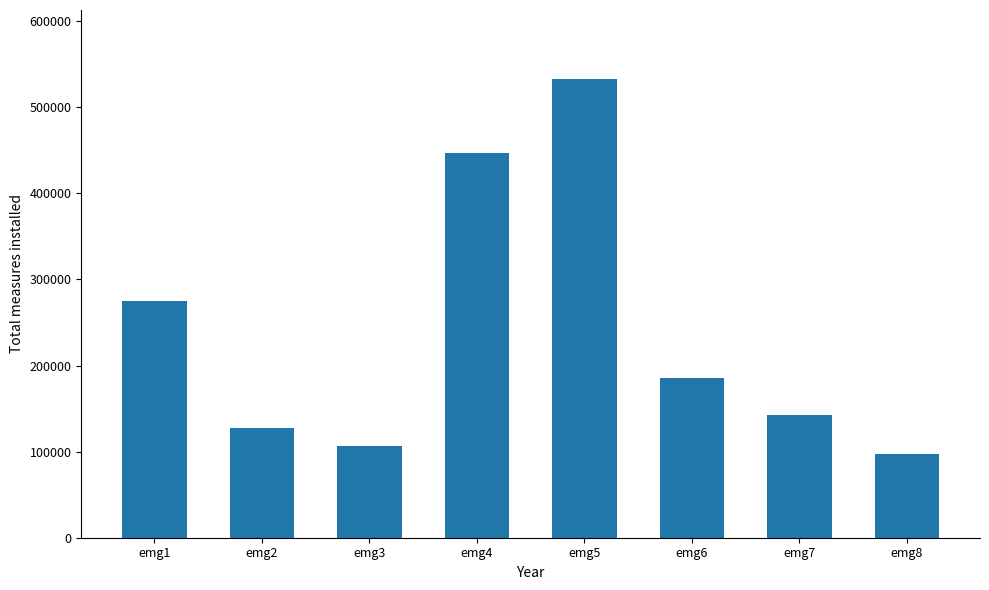

The value at emg8 is 35853. True or false?

False